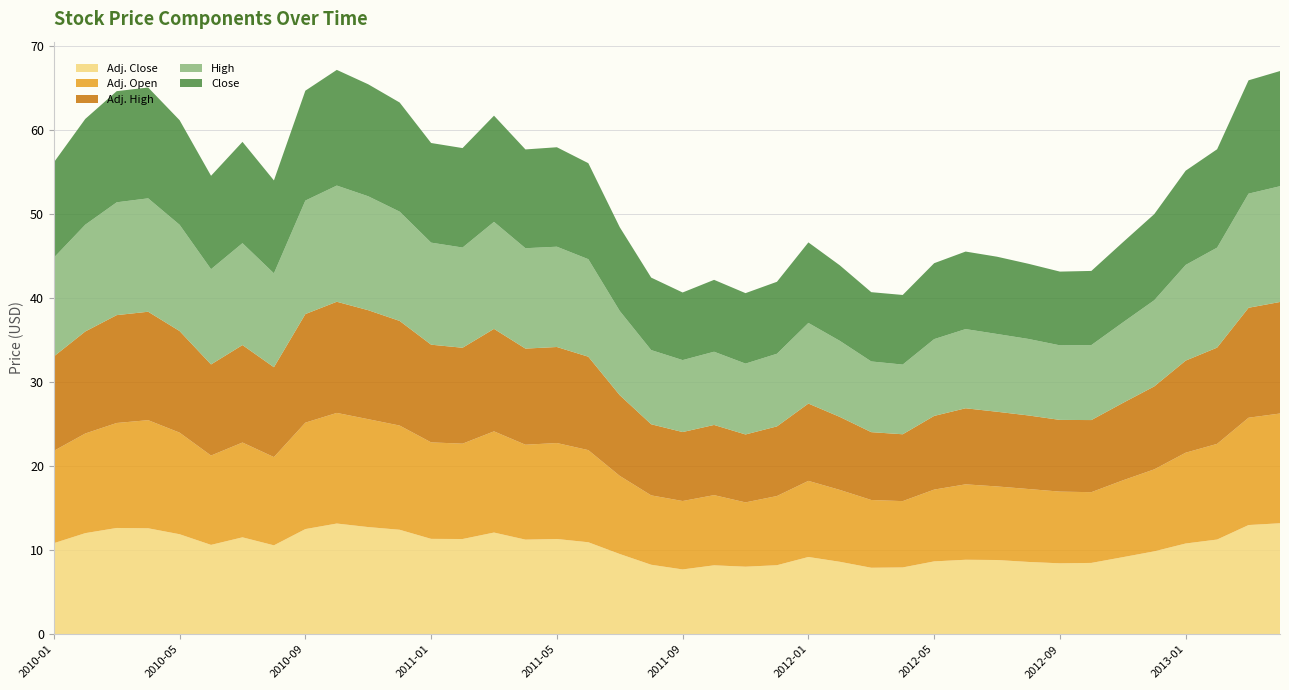

Reading right to left, what are all the values shown in this chart?

Adj. Close: 2013-04=13.2	2013-03=13.0	2013-02=11.3	2013-01=10.8	2012-12=9.9	2012-11=9.2	2012-10=8.5	2012-09=8.4	2012-08=8.6	2012-07=8.8	2012-06=8.9	2012-05=8.7	2012-04=7.9	2012-03=7.9	2012-02=8.6	2012-01=9.2	2011-12=8.2	2011-11=8.0	2011-10=8.2	2011-09=7.7	2011-08=8.3	2011-07=9.5	2011-06=10.9	2011-05=11.3	2011-04=11.3	2011-03=12.1	2011-02=11.3	2011-01=11.3	2010-12=12.4	2010-11=12.7	2010-10=13.2	2010-09=12.5	2010-08=10.6	2010-07=11.5	2010-06=10.6	2010-05=11.9	2010-04=12.6	2010-03=12.6	2010-02=12.0	2010-01=10.8
Adj. Open: 2013-04=13.1	2013-03=12.8	2013-02=11.4	2013-01=10.8	2012-12=9.8	2012-11=9.1	2012-10=8.4	2012-09=8.5	2012-08=8.7	2012-07=8.8	2012-06=9.0	2012-05=8.5	2012-04=7.9	2012-03=8.1	2012-02=8.5	2012-01=9.1	2011-12=8.2	2011-11=7.6	2011-10=8.3	2011-09=8.1	2011-08=8.3	2011-07=9.3	2011-06=11.0	2011-05=11.4	2011-04=11.3	2011-03=12.0	2011-02=11.3	2011-01=11.5	2010-12=12.4	2010-11=12.8	2010-10=13.2	2010-09=12.7	2010-08=10.5	2010-07=11.3	2010-06=10.6	2010-05=12.1	2010-04=12.9	2010-03=12.5	2010-02=11.9	2010-01=11.0
Adj. High: 2013-04=13.3	2013-03=13.1	2013-02=11.4	2013-01=11.0	2012-12=9.9	2012-11=9.2	2012-10=8.6	2012-09=8.5	2012-08=8.8	2012-07=8.9	2012-06=9.0	2012-05=8.8	2012-04=8.0	2012-03=8.1	2012-02=8.7	2012-01=9.2	2011-12=8.3	2011-11=8.1	2011-10=8.3	2011-09=8.2	2011-08=8.5	2011-07=9.6	2011-06=11.1	2011-05=11.4	2011-04=11.4	2011-03=12.2	2011-02=11.4	2011-01=11.6	2010-12=12.4	2010-11=13.0	2010-10=13.2	2010-09=12.9	2010-08=10.7	2010-07=11.6	2010-06=10.8	2010-05=12.1	2010-04=12.9	2010-03=12.8	2010-02=12.1	2010-01=11.2
High: 2013-04=13.8	2013-03=13.6	2013-02=11.9	2013-01=11.4	2012-12=10.2	2012-11=9.6	2012-10=8.9	2012-09=8.9	2012-08=9.1	2012-07=9.2	2012-06=9.4	2012-05=9.1	2012-04=8.3	2012-03=8.4	2012-02=9.1	2012-01=9.6	2011-12=8.6	2011-11=8.4	2011-10=8.7	2011-09=8.6	2011-08=8.8	2011-07=10.0	2011-06=11.6	2011-05=11.9	2011-04=11.9	2011-03=12.7	2011-02=11.9	2011-01=12.1	2010-12=13.0	2010-11=13.6	2010-10=13.8	2010-09=13.5	2010-08=11.2	2010-07=12.1	2010-06=11.3	2010-05=12.6	2010-04=13.5	2010-03=13.4	2010-02=12.7	2010-01=11.8
Close: 2013-04=13.7	2013-03=13.5	2013-02=11.7	2013-01=11.2	2012-12=10.2	2012-11=9.5	2012-10=8.8	2012-09=8.8	2012-08=8.9	2012-07=9.2	2012-06=9.2	2012-05=9.0	2012-04=8.3	2012-03=8.2	2012-02=9.0	2012-01=9.6	2011-12=8.6	2011-11=8.4	2011-10=8.6	2011-09=8.0	2011-08=8.6	2011-07=10.0	2011-06=11.4	2011-05=11.8	2011-04=11.8	2011-03=12.6	2011-02=11.8	2011-01=11.8	2010-12=13.0	2010-11=13.3	2010-10=13.8	2010-09=13.1	2010-08=11.1	2010-07=12.1	2010-06=11.1	2010-05=12.4	2010-04=13.2	2010-03=13.2	2010-02=12.6	2010-01=11.3